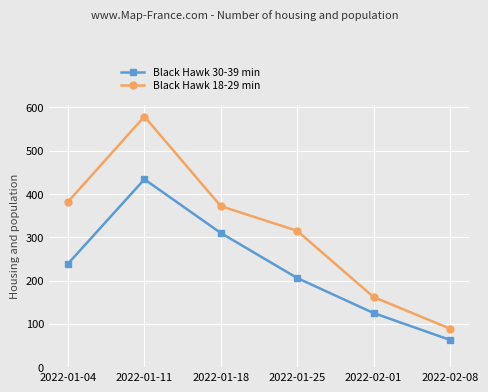

What is the difference between the highest and lowest values at 2022-01-11?

145